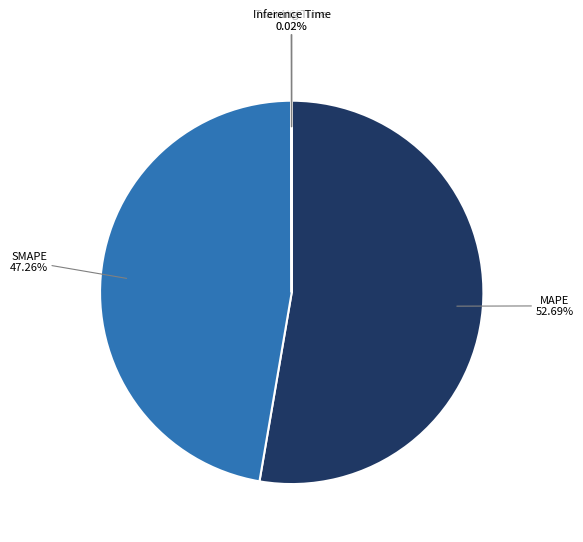

Which slice is the largest?

MAPE